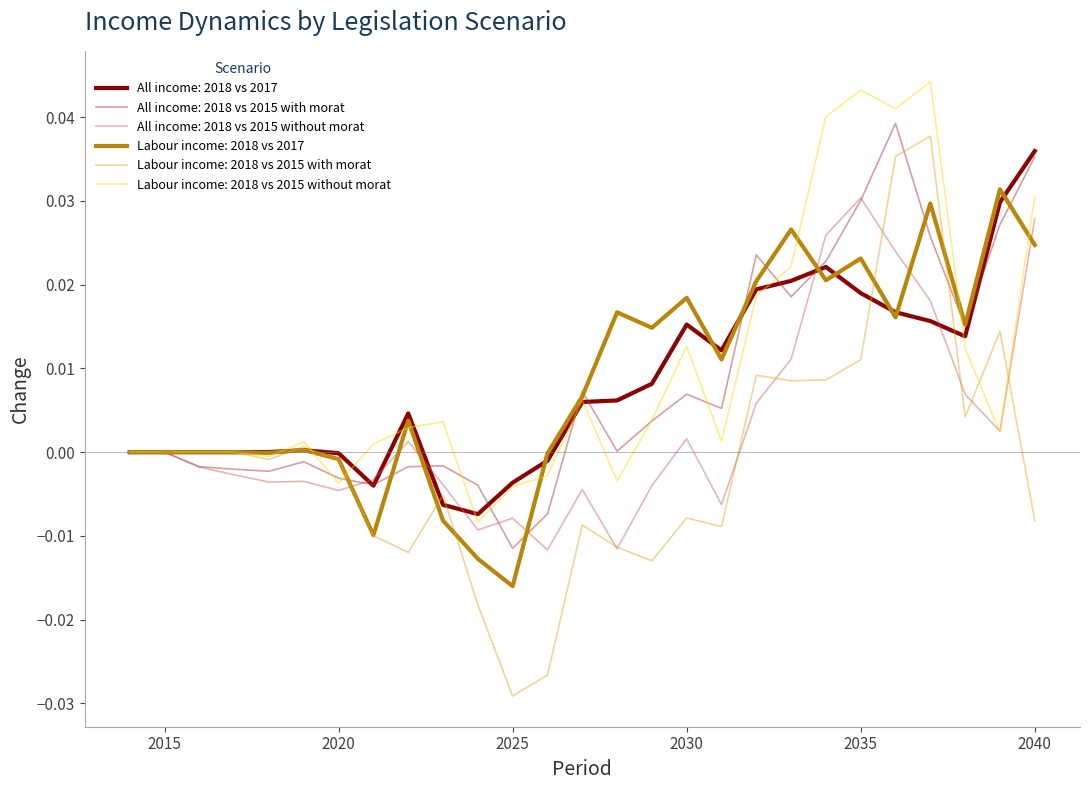

How many intersections are there between Labour income: 2018 vs 2015 with morat and All income: 2018 vs 2017?

6